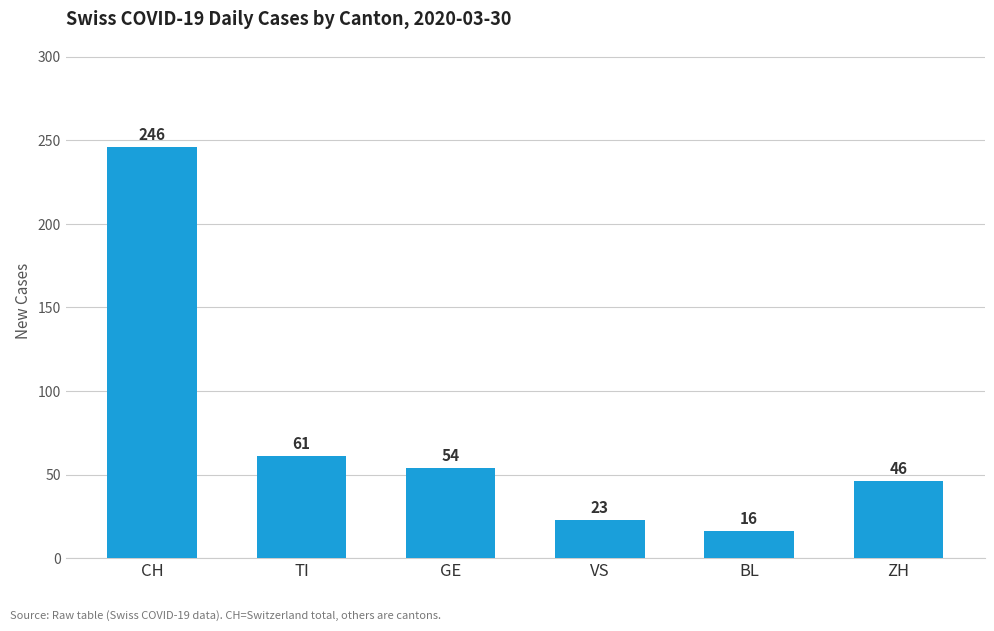

What is the maximum value shown in the chart?

246